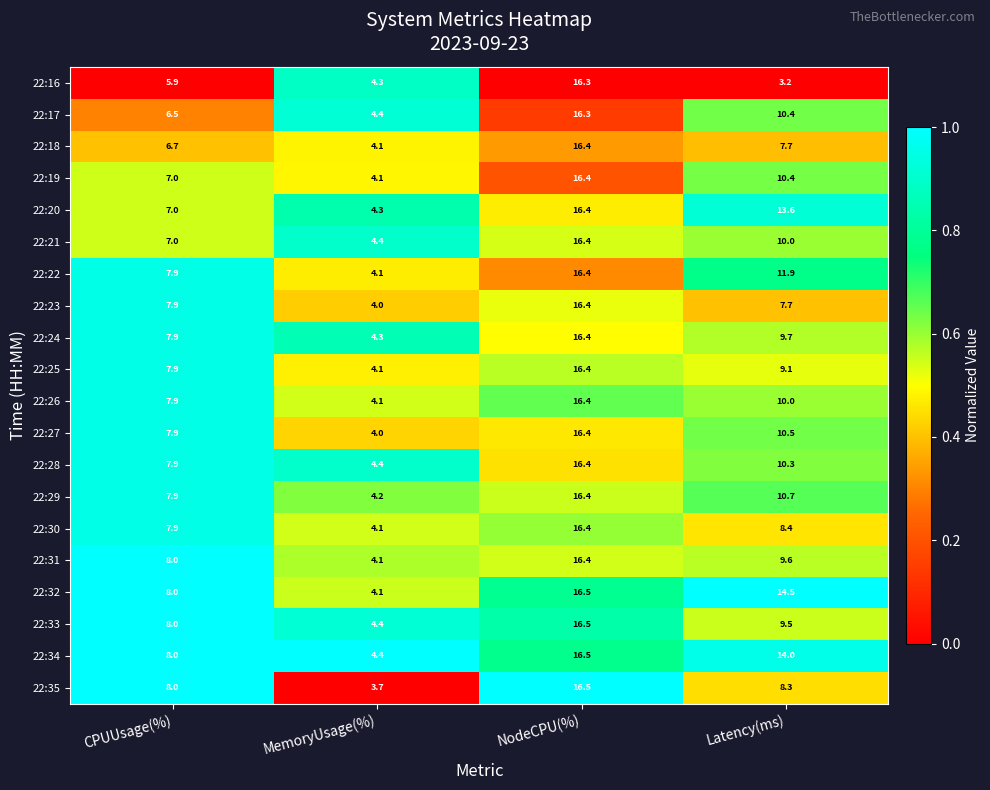

What is the sum of all 22:31 values?

38.1